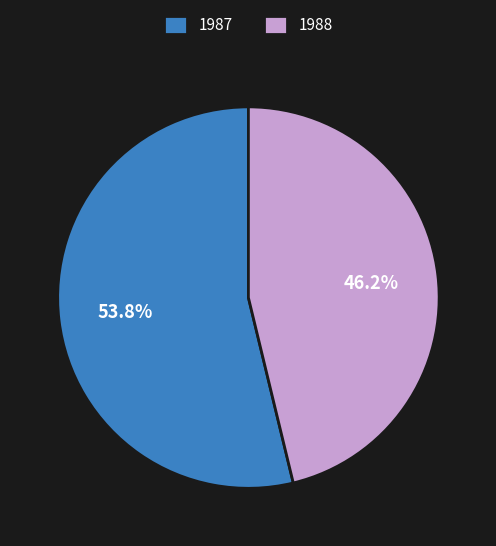

Is there a majority slice in this chart?

Yes